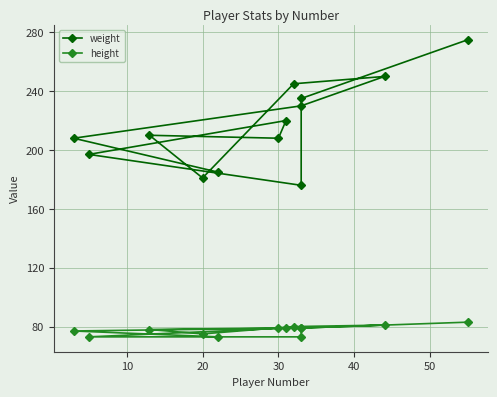

What is the label of the 8th point from the left?

30